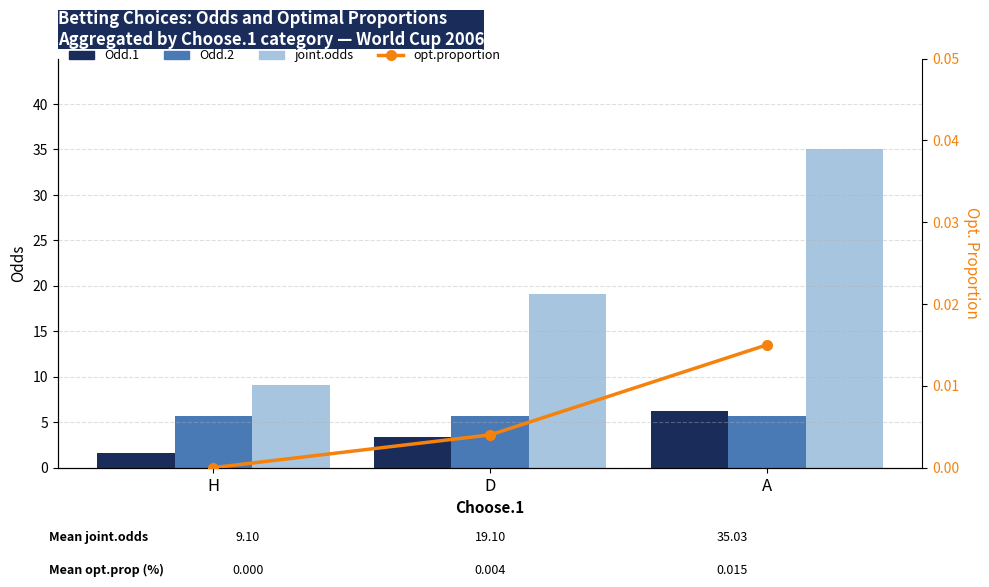

Which category has the lowest value in the opt.proportion series?

H